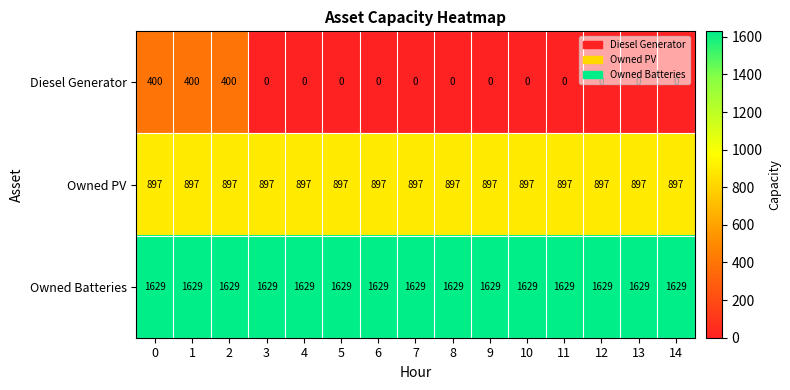

What is the spread (max minus min) of values at 5?

1629